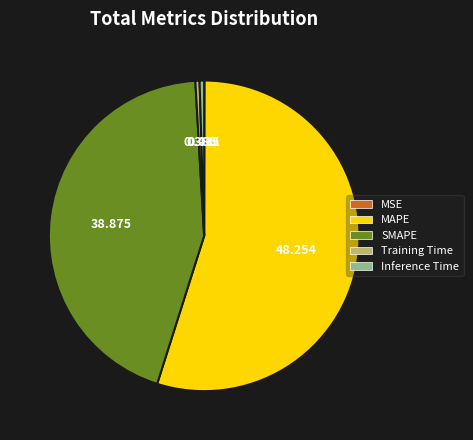

Is there a majority slice in this chart?

Yes